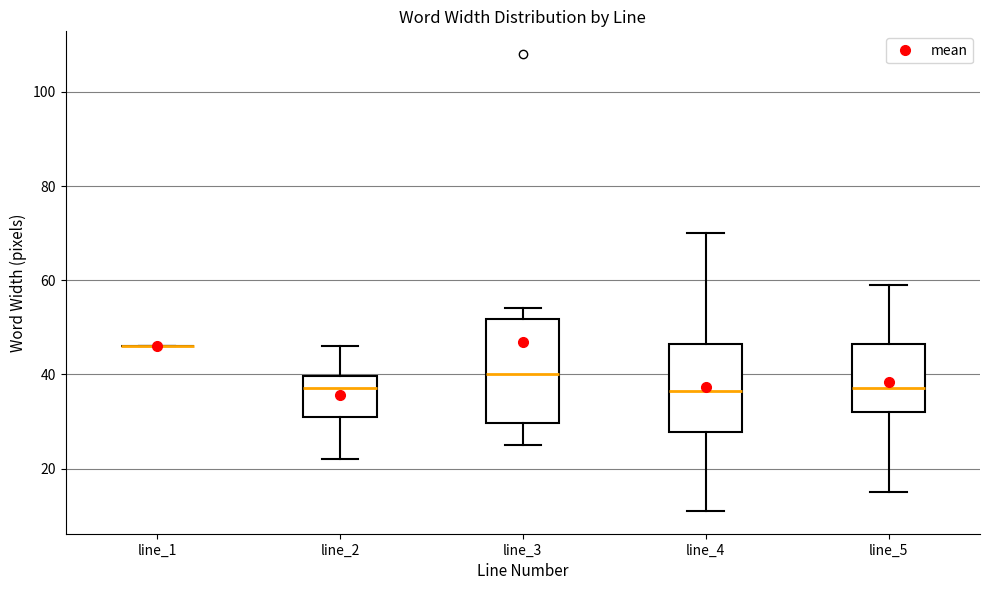

Comparing the boxes themselves (not the whiskers), which one is the tallest?

line_3